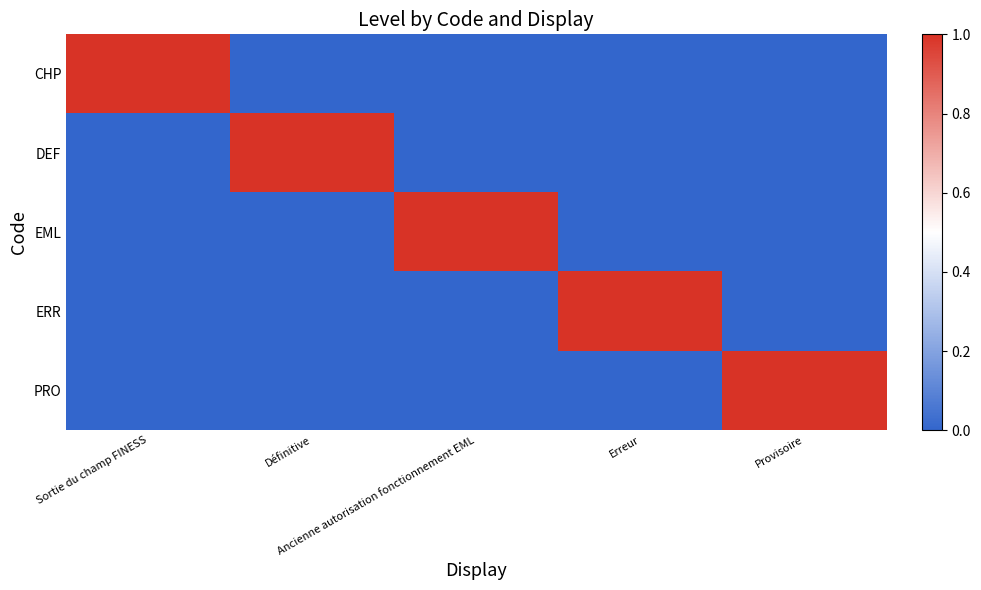

Count the number of categories in the chart.

5